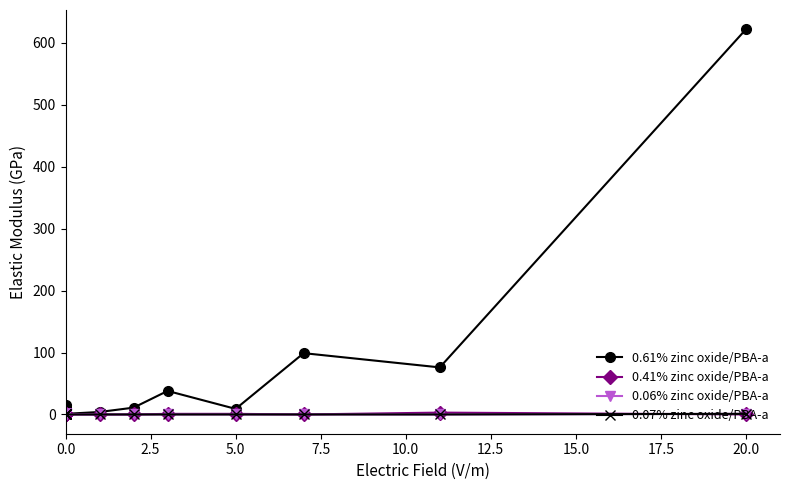

Which series has the widest spread of values?

0.61% zinc oxide/PBA-a